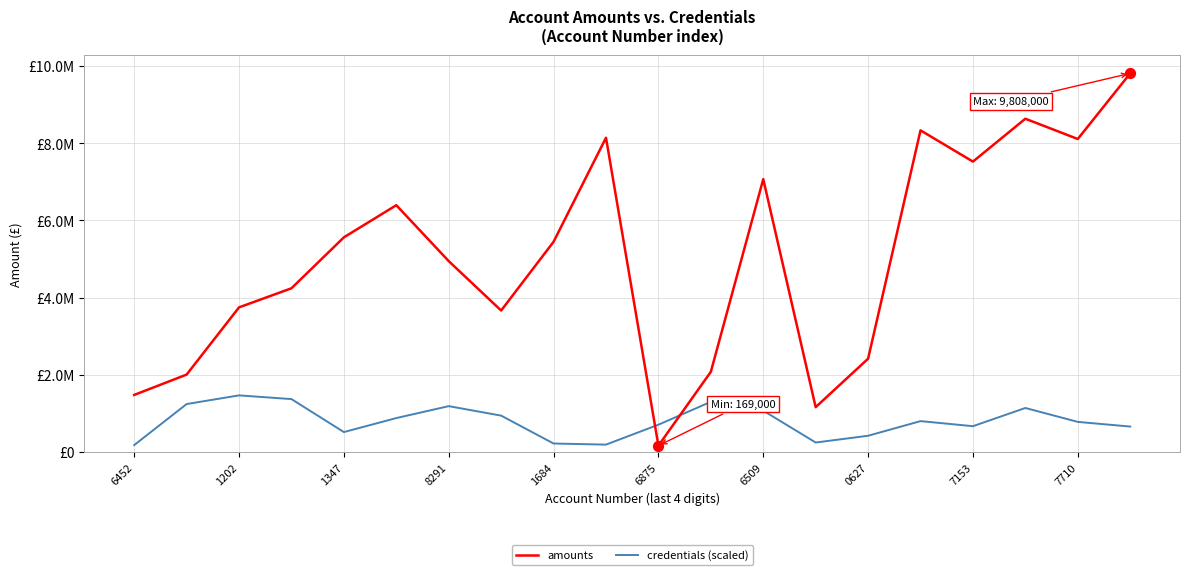

At how many categories does at least one series exceed 1949654?

17